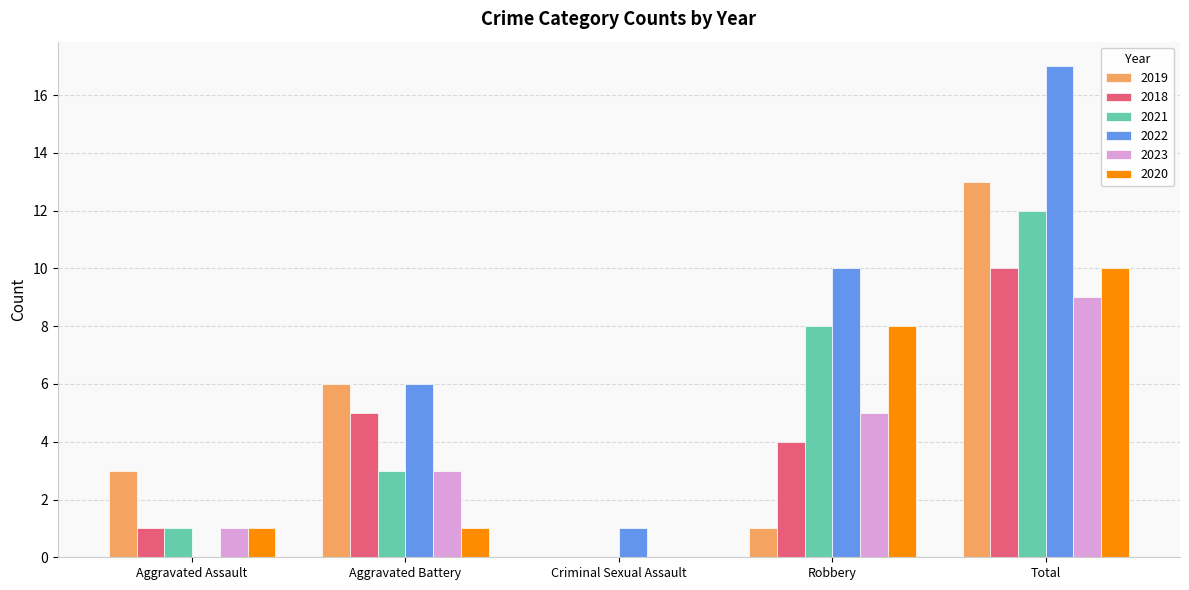

Count the number of categories in the chart.

5